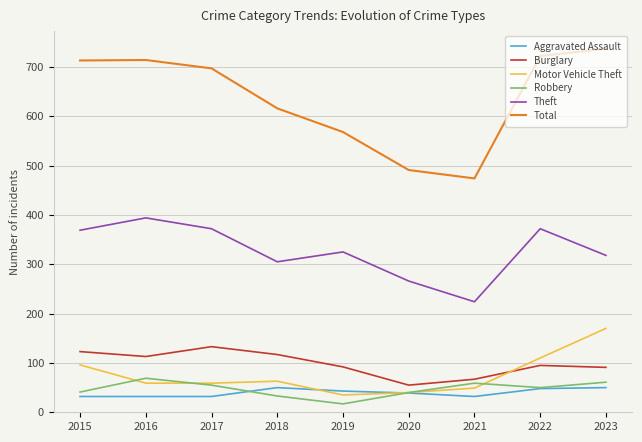

Does the chart display data point markers on the line(s)?

No